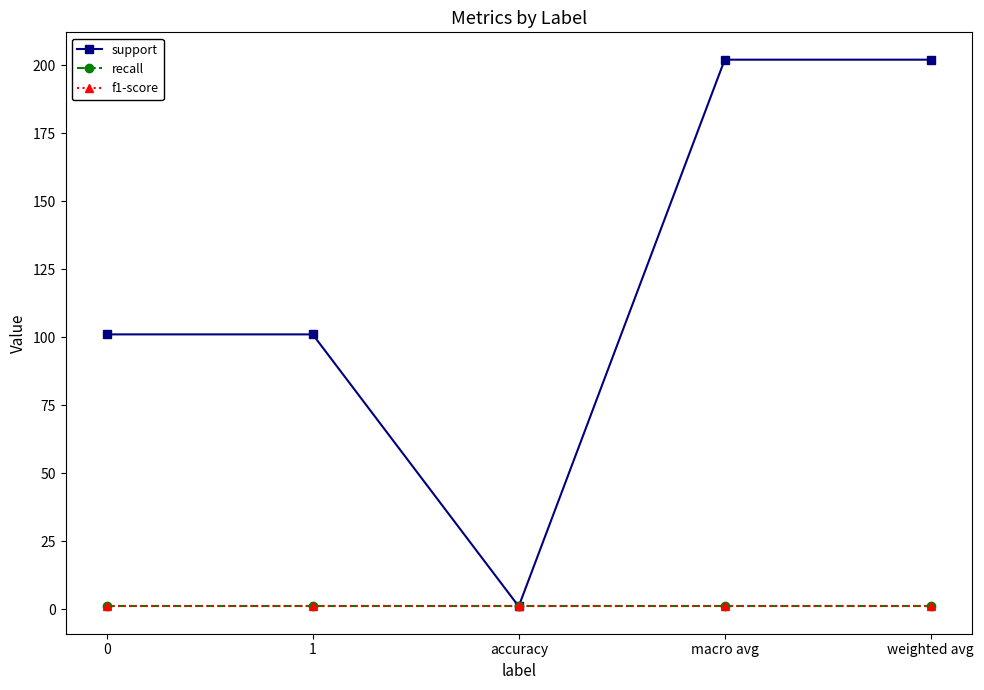

What is the value of the support point at the 1st from the left?

101